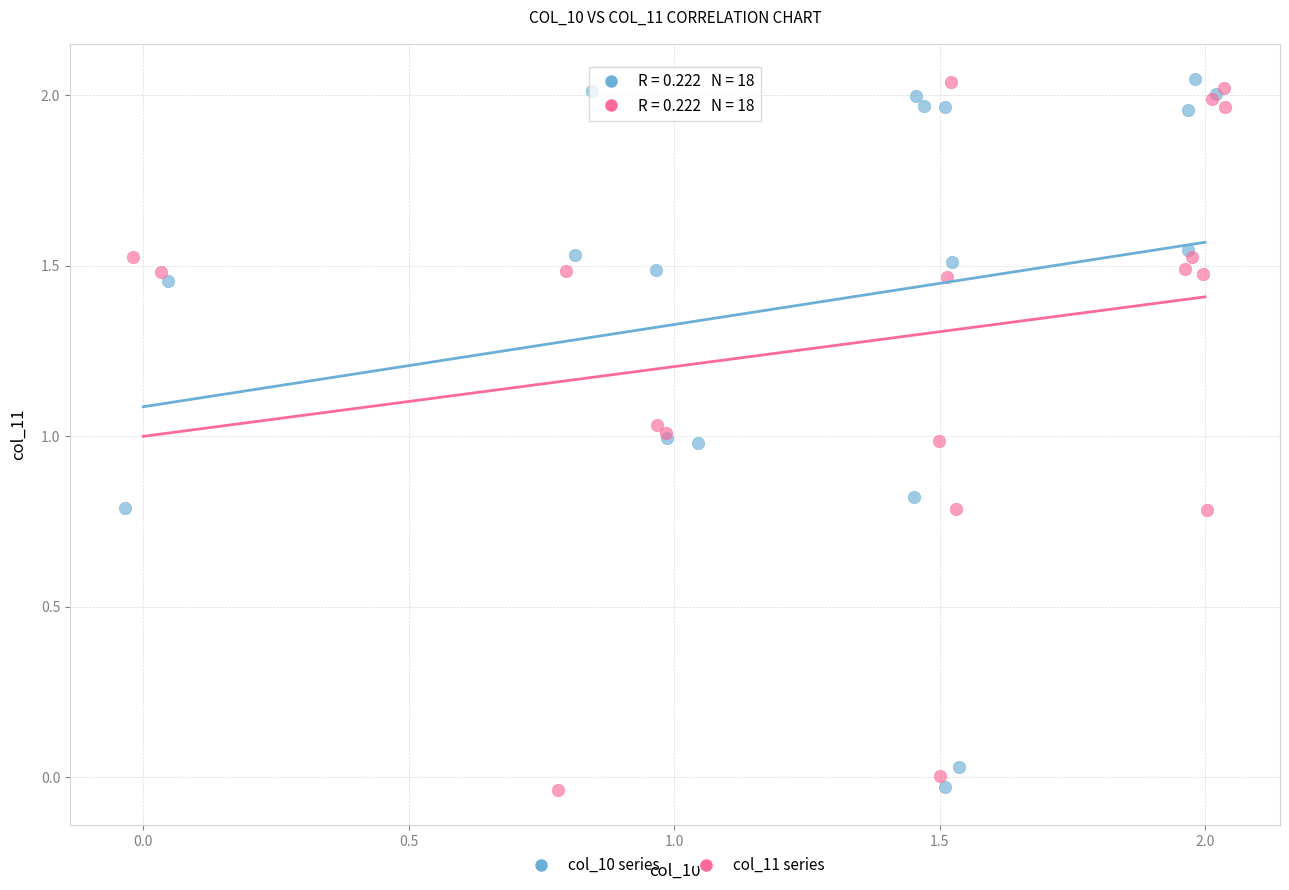

What are all the series names shown in the legend?

col_10 series, col_11 series